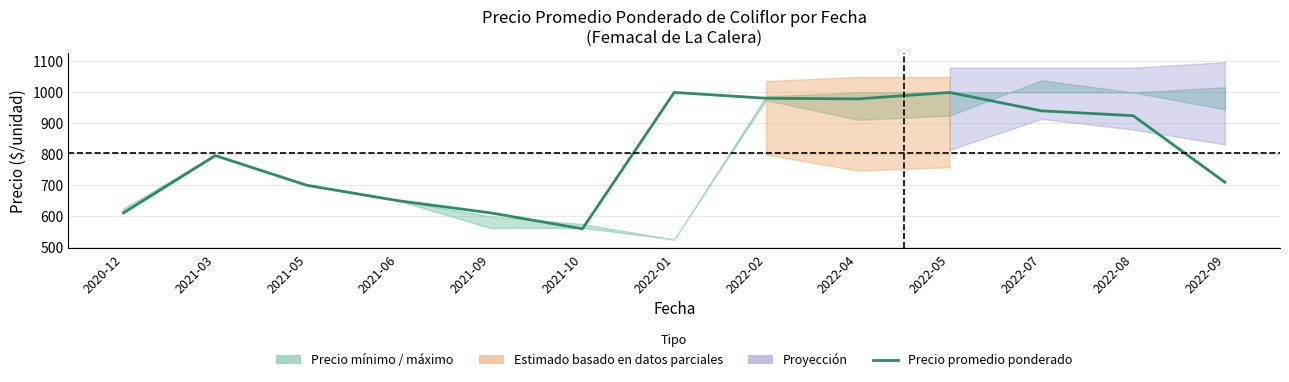

What position from the left is 2021-05?

3